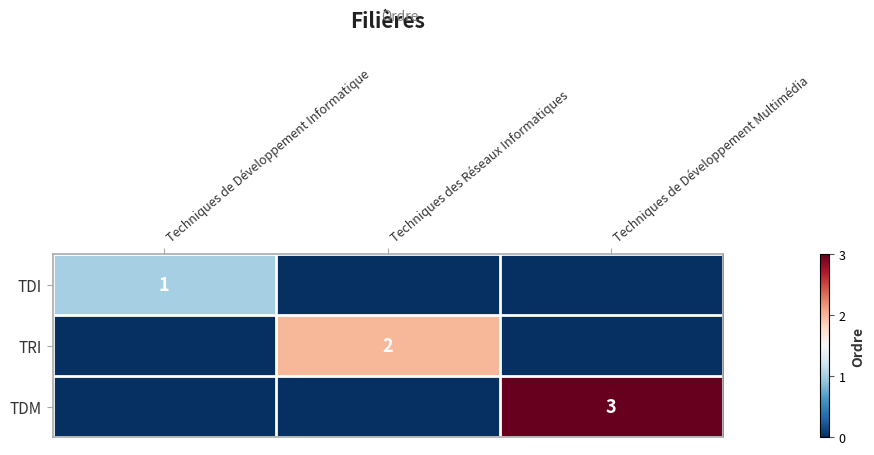

The TRI series shows 2 at Techniques des Réseaux Informatiques. True or false?

True